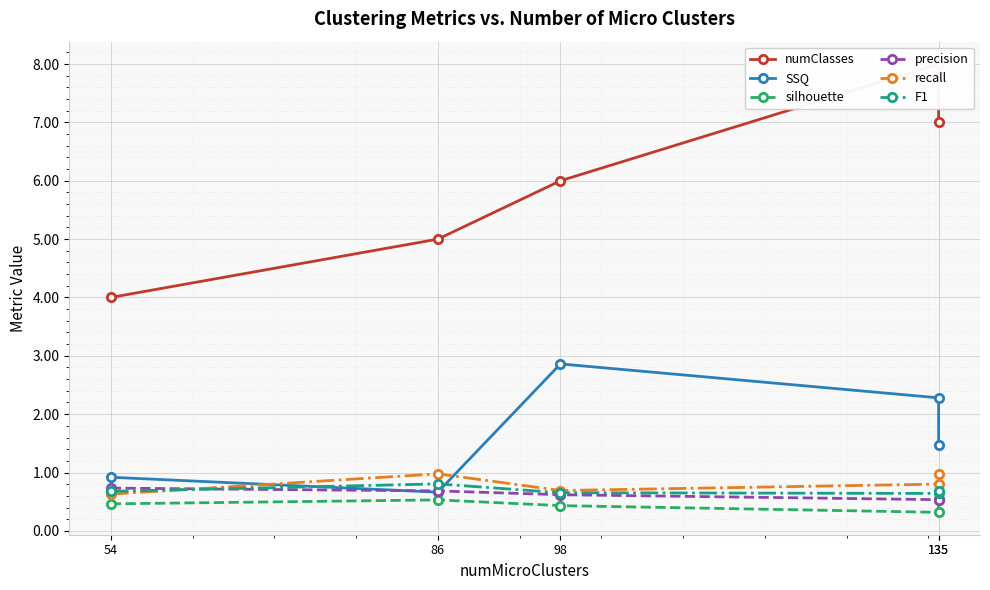

True or false: SSQ and recall intersect in this chart.

True